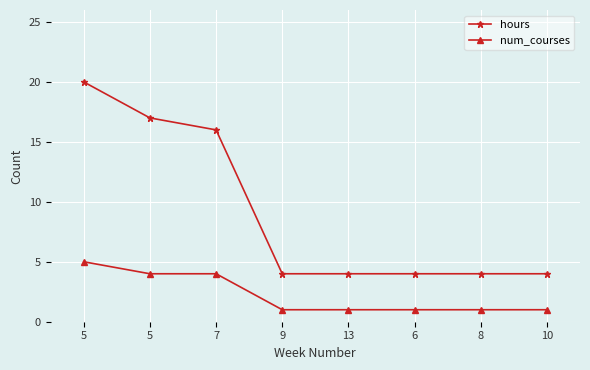

Does the chart have visible grid lines?

Yes